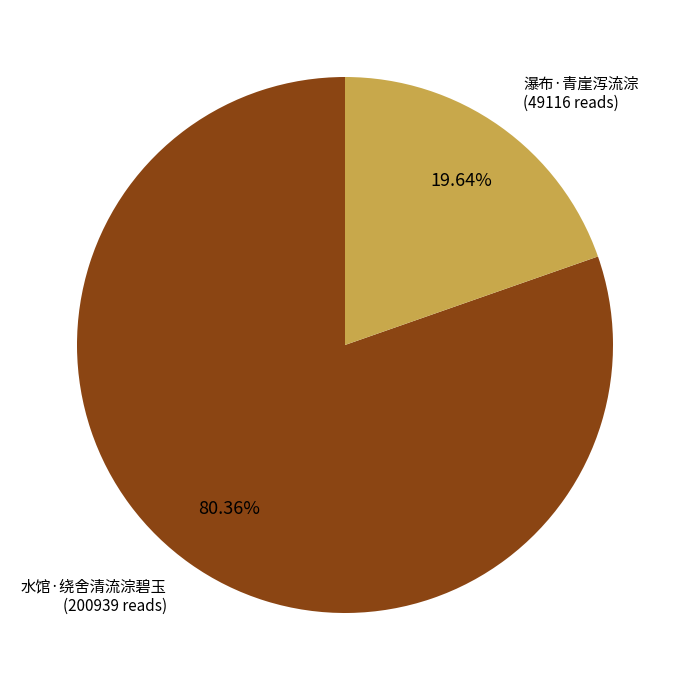

Is there any slice that represents more than half of the pie?

Yes